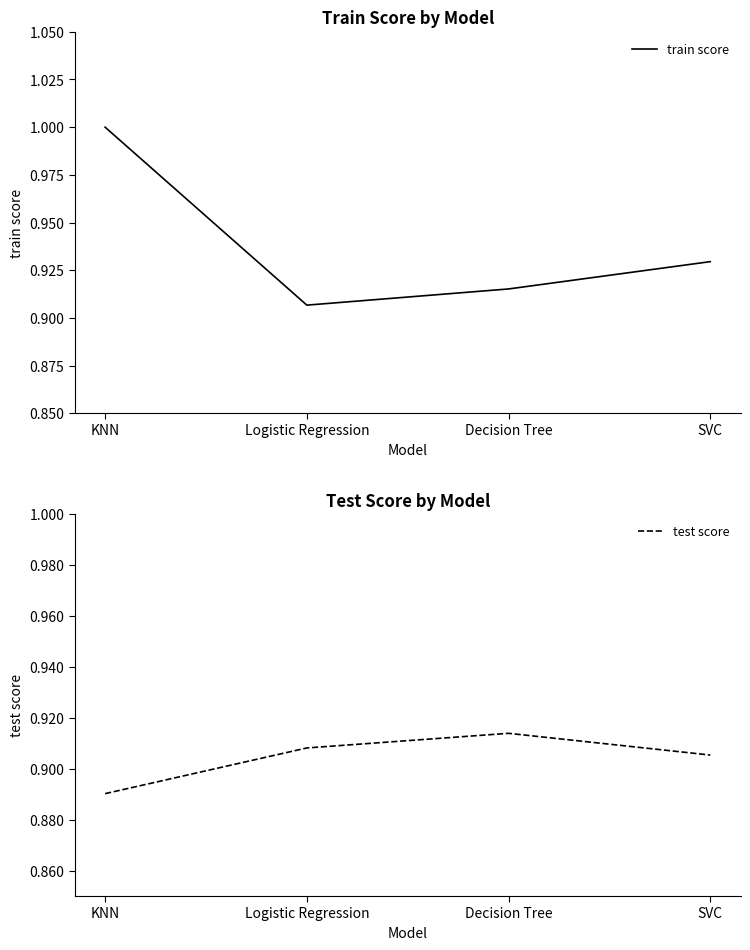

What is the label of the 4th point from the right?

KNN